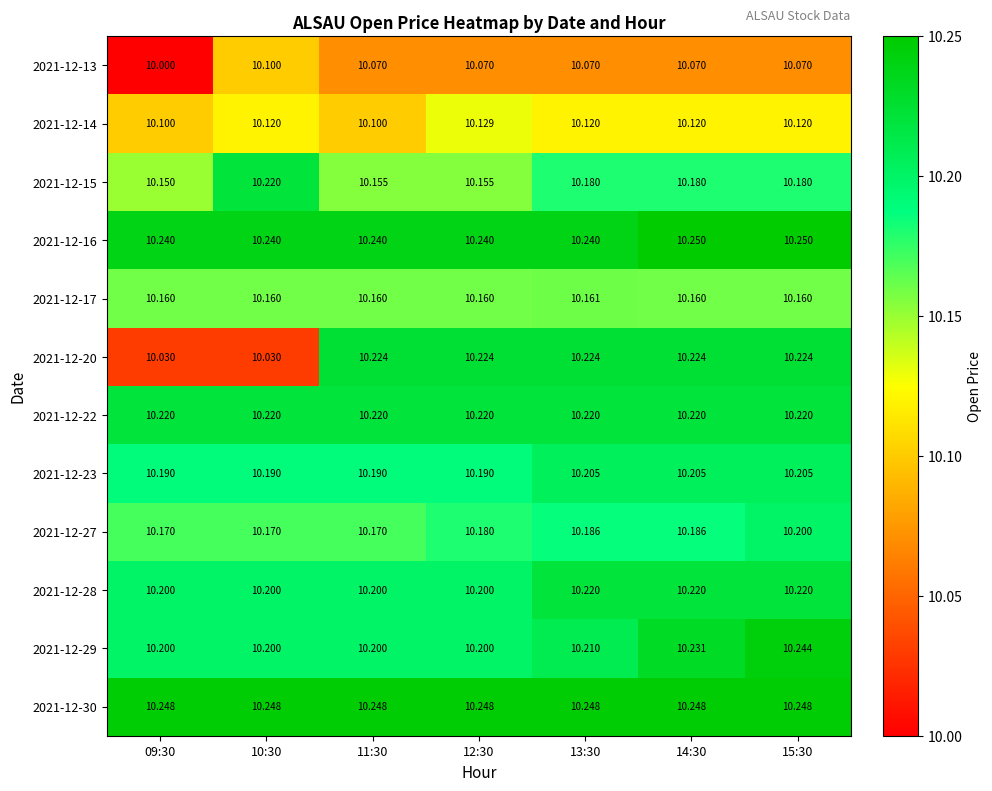

At which category is the sum across all series the highest?

15:30